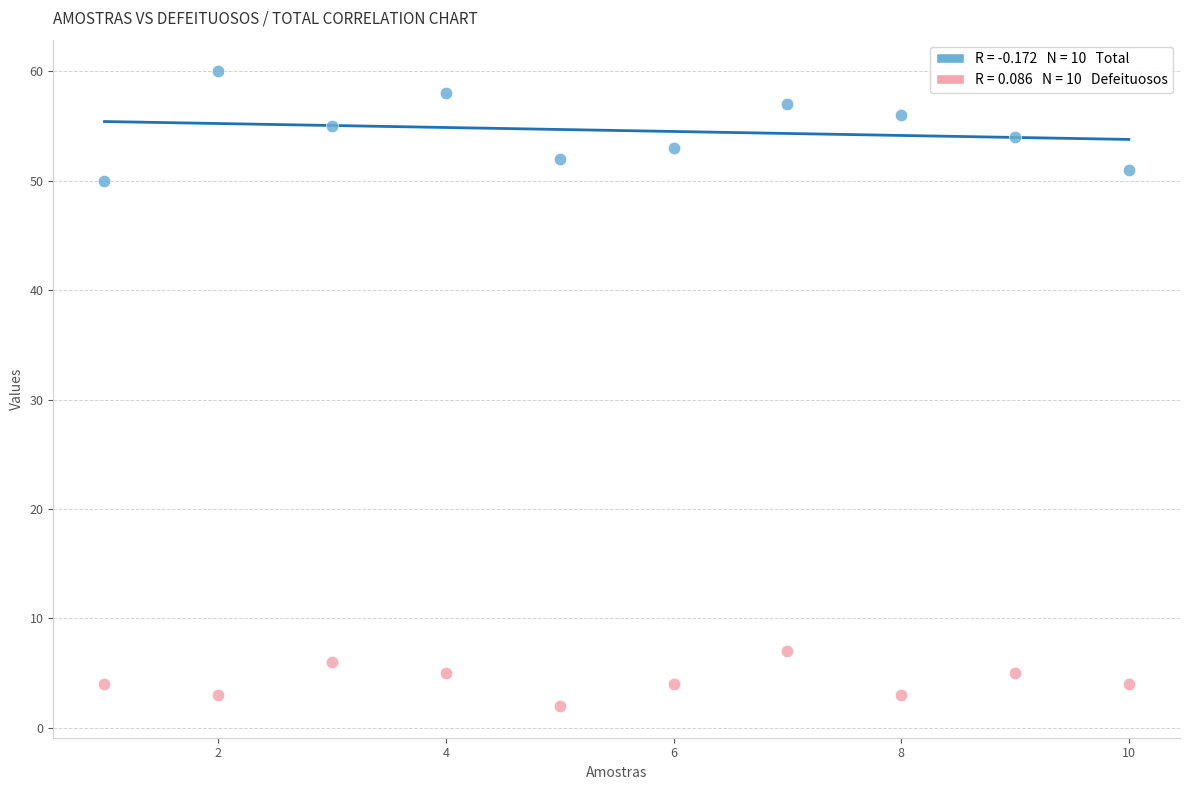

Across all data points, what is the range of Y values (max minus min)?

58